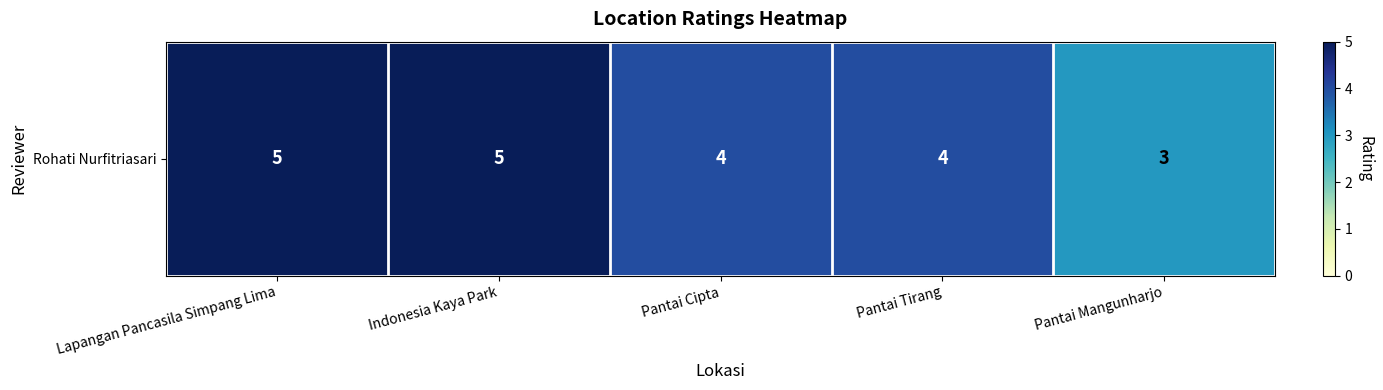

What is the difference between the values at Pantai Tirang and Lapangan Pancasila Simpang Lima?

1